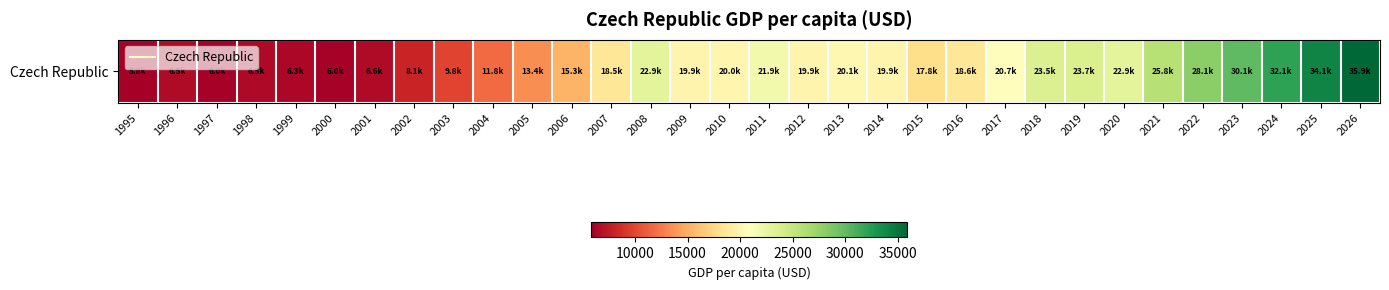

The value at 2014 is 19915.4. True or false?

True